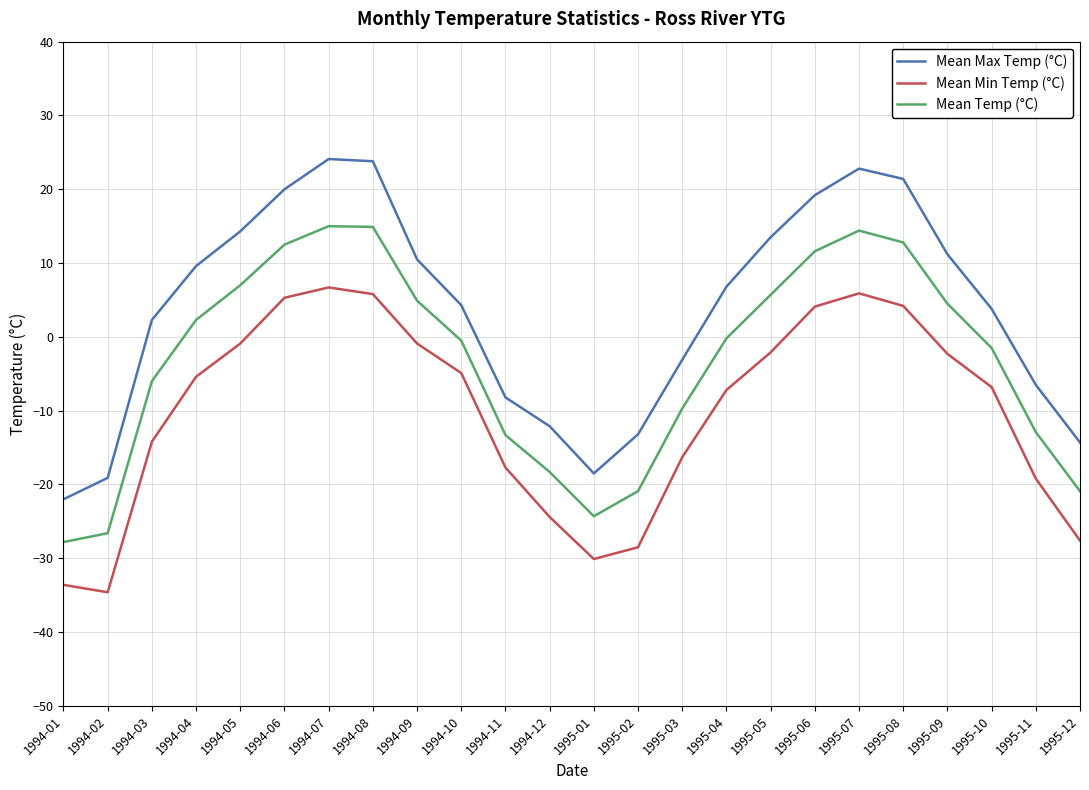

What is the spread (max minus min) of values at 1994-10?

9.2